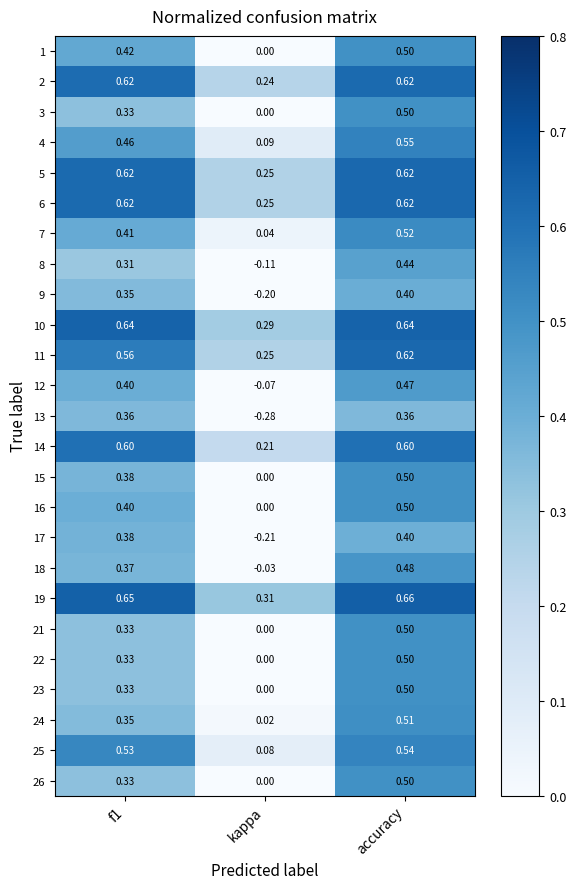

Is the value of 17 at kappa greater than the value of 2 at f1?

No